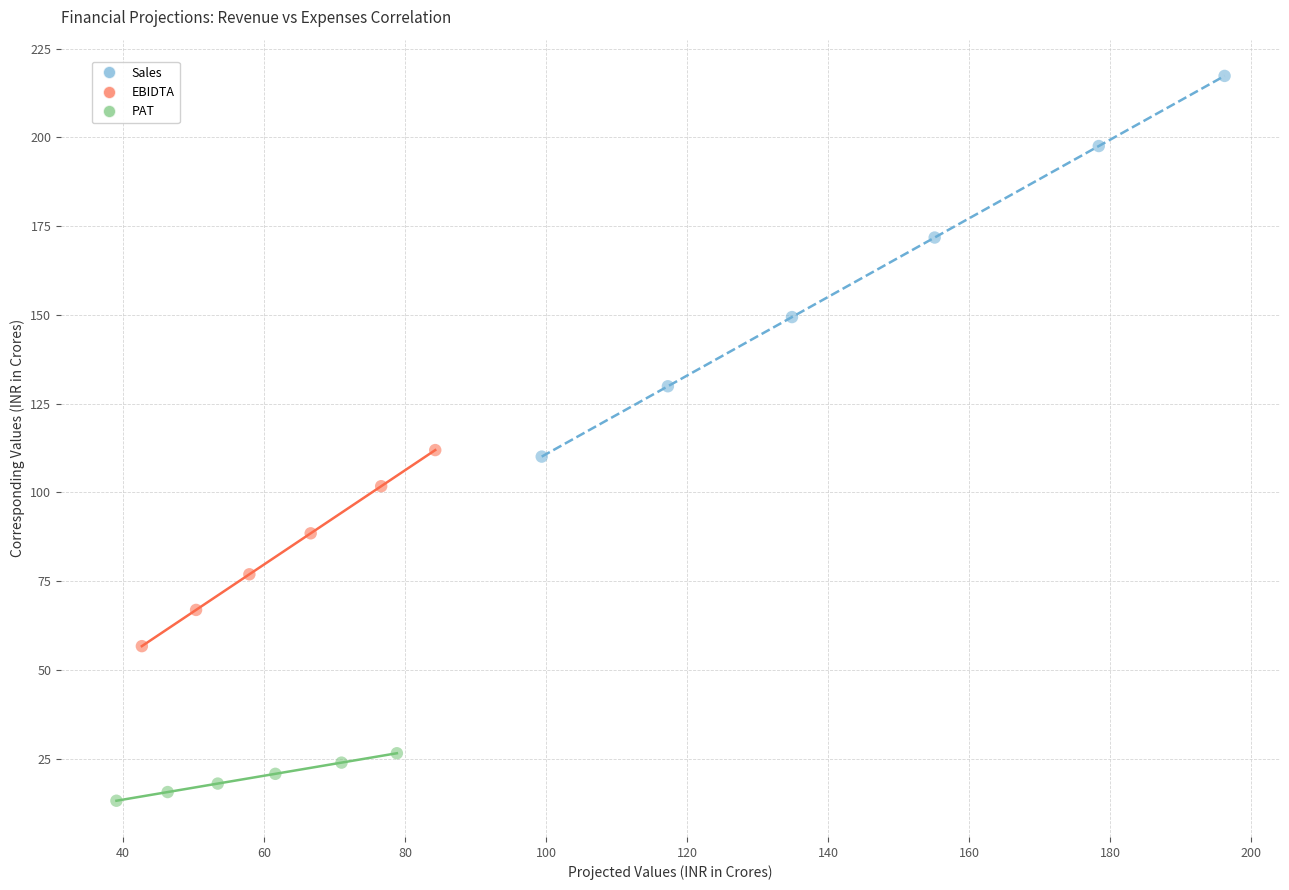

Which series contains the lowest Y value?

PAT